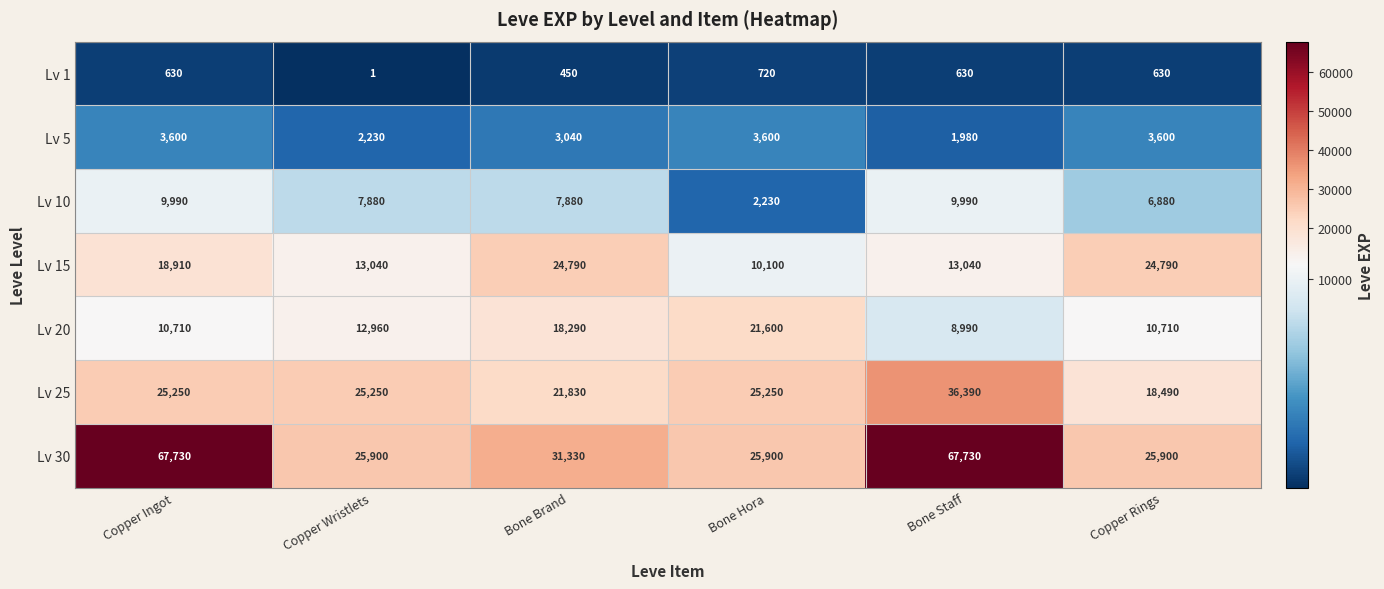

Rank the series by their maximum value, from highest to lowest.

Lv 30, Lv 25, Lv 15, Lv 20, Lv 10, Lv 5, Lv 1